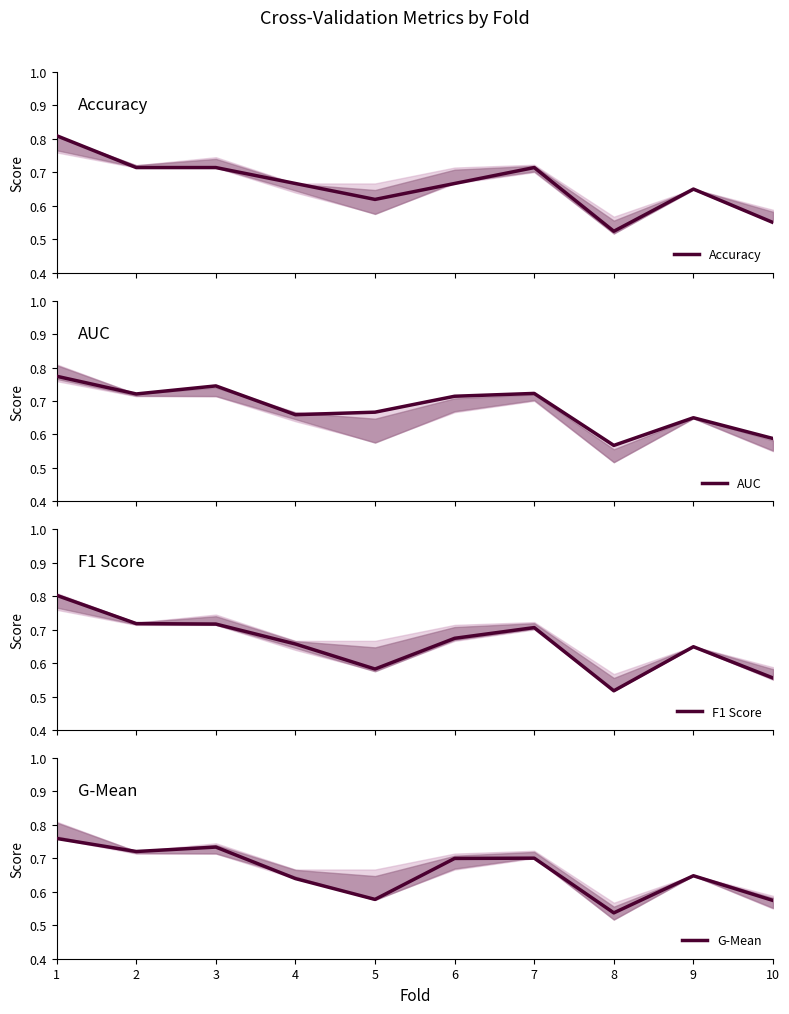

Rank the series at 10 from highest to lowest value.

AUC, G-Mean, F1 Score, Accuracy